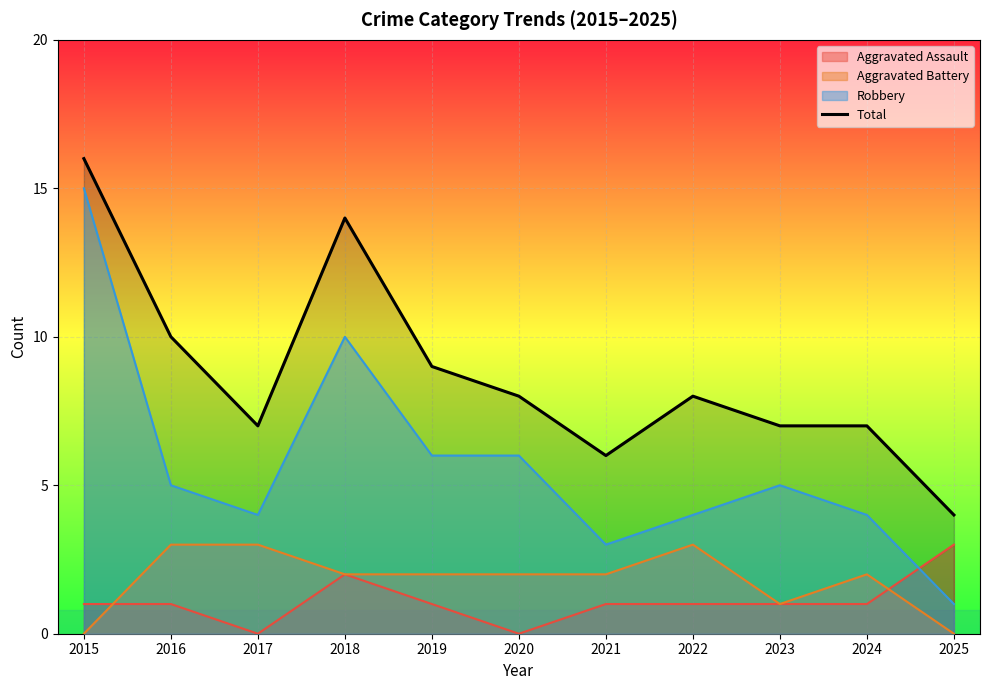

How many values are below 8?

5